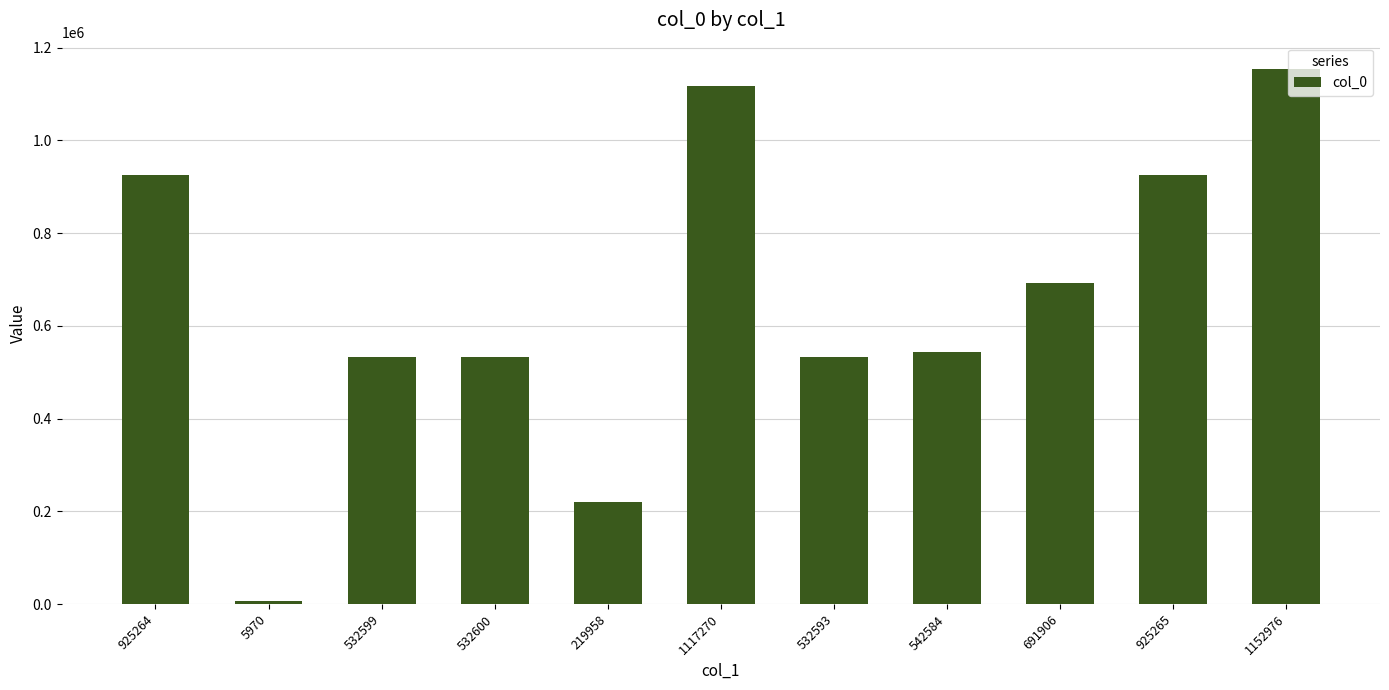

Does the chart contain stacked bars?

No